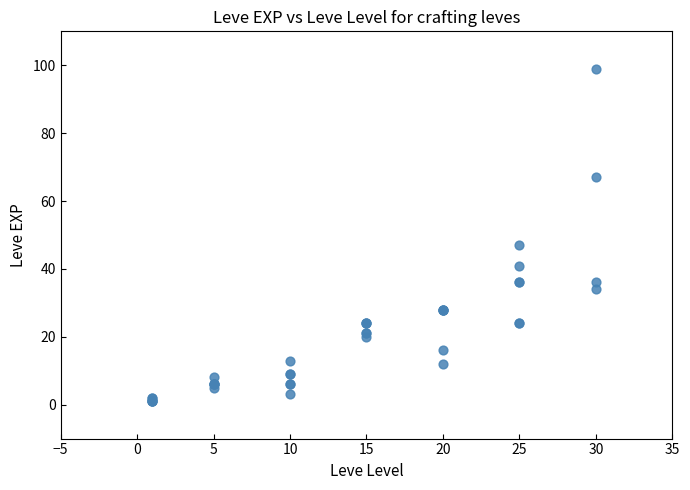

What Y value in the scatter plot is closest to 50?

47